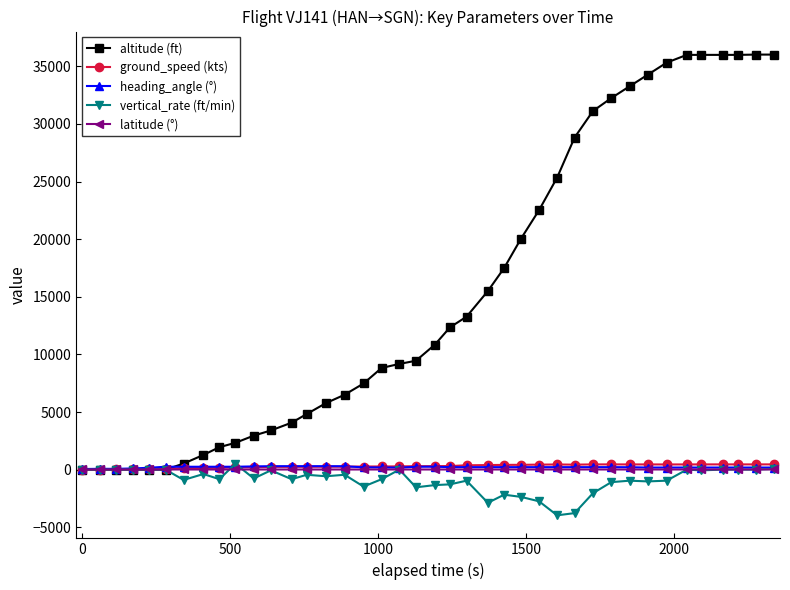

What is the greatest value displayed?

36025.0